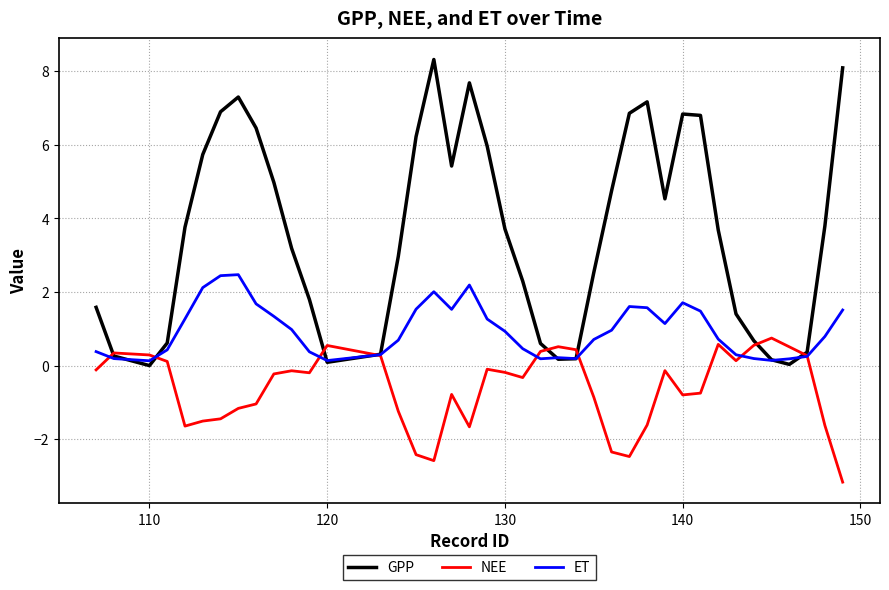

Does the chart display data point markers on the line(s)?

No